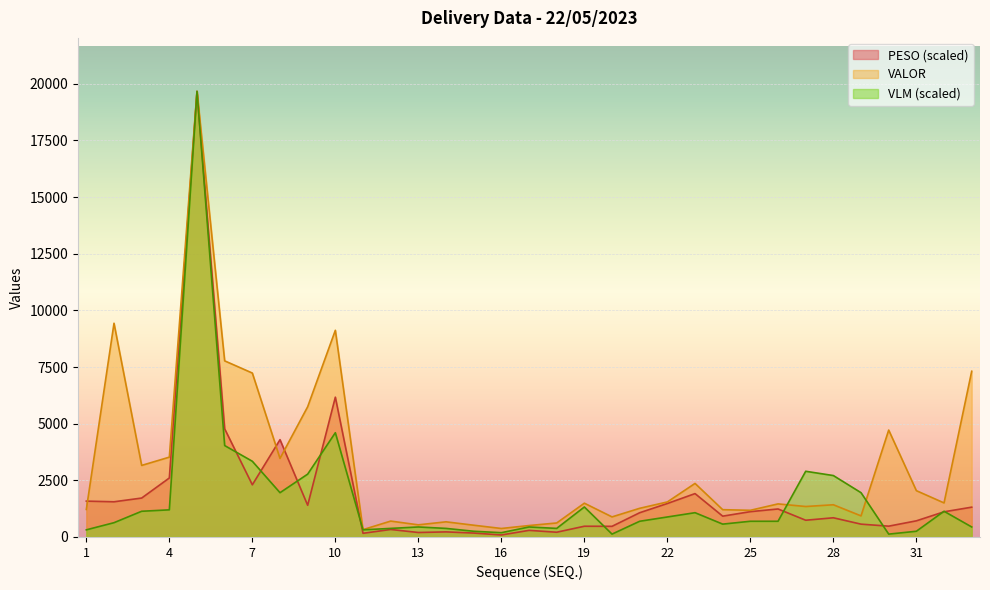

What is the total value across all series at 28?

4978.5